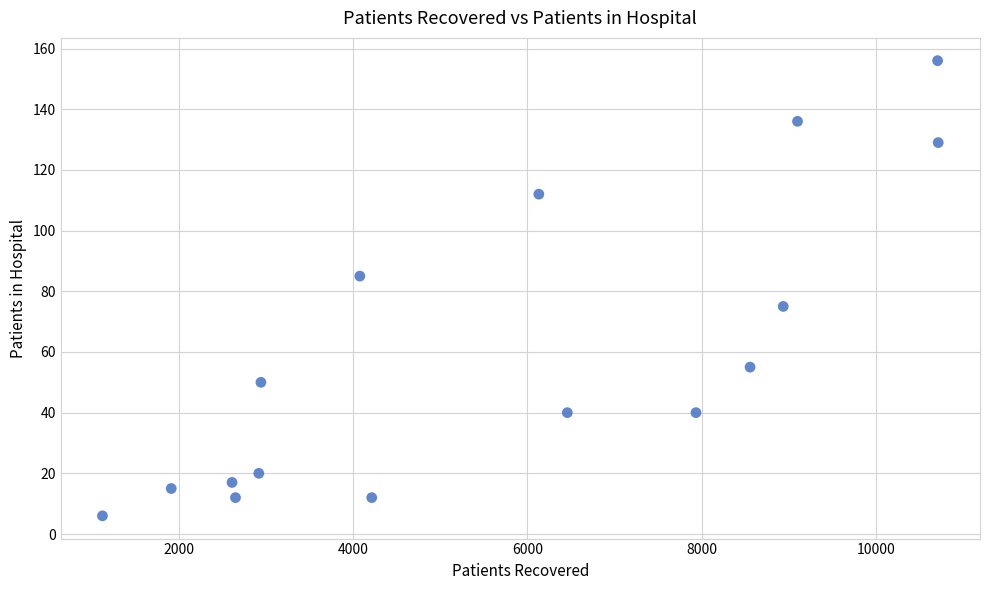

What is the range of X values (max minus min)?

9599